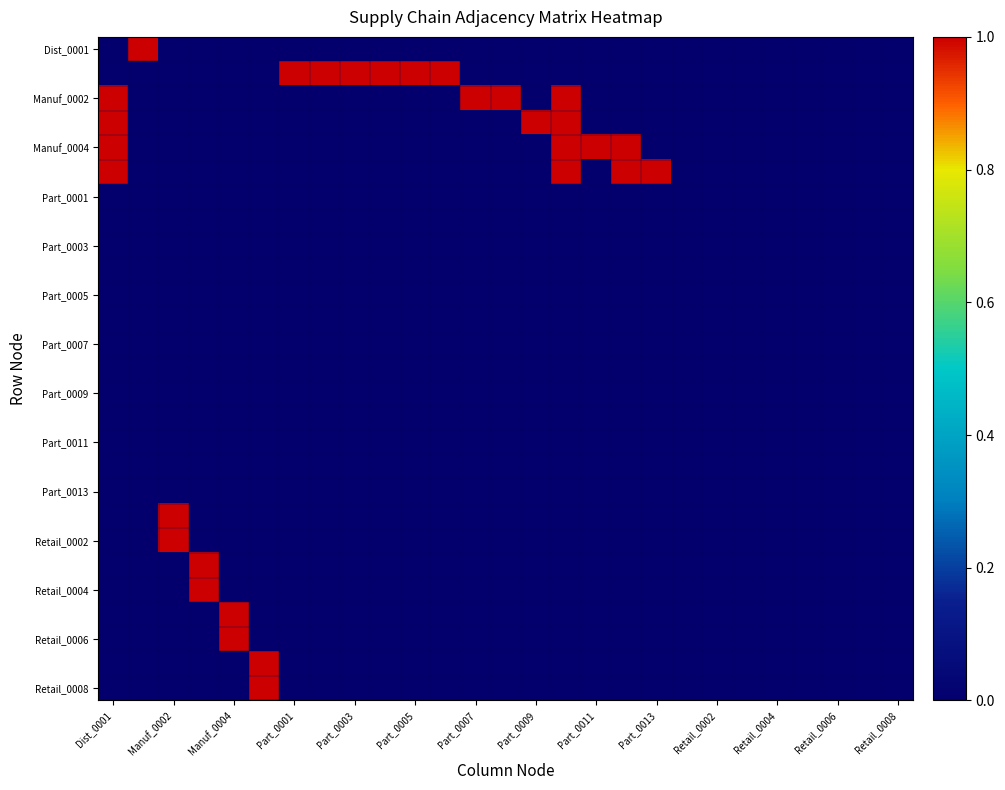

At how many categories does at least one series exceed 0?

19